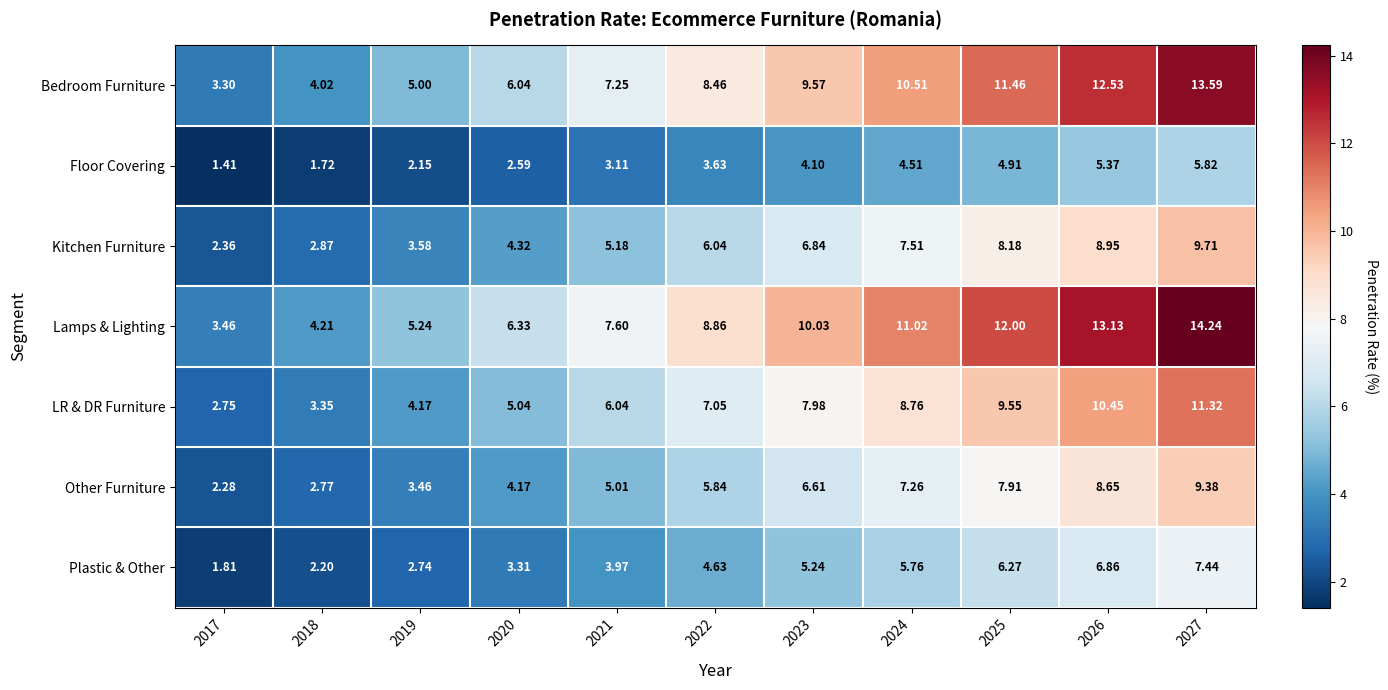

List the series in order of their peak value, lowest first.

Floor Covering, Plastic & Other, Other Furniture, Kitchen Furniture, LR & DR Furniture, Bedroom Furniture, Lamps & Lighting